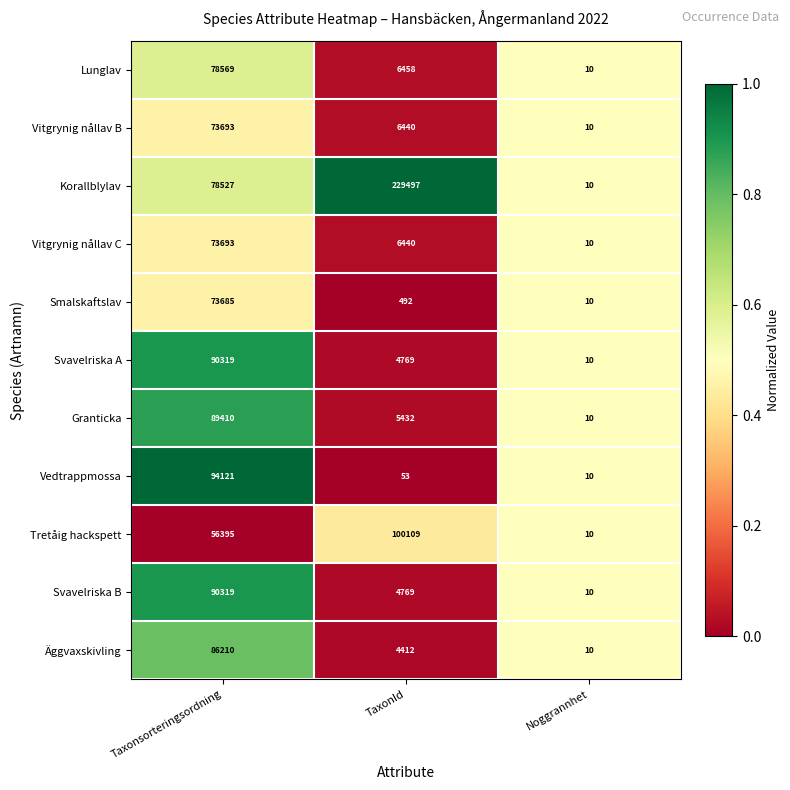

What is the total value across all series at Taxonsorteringsordning?

884941